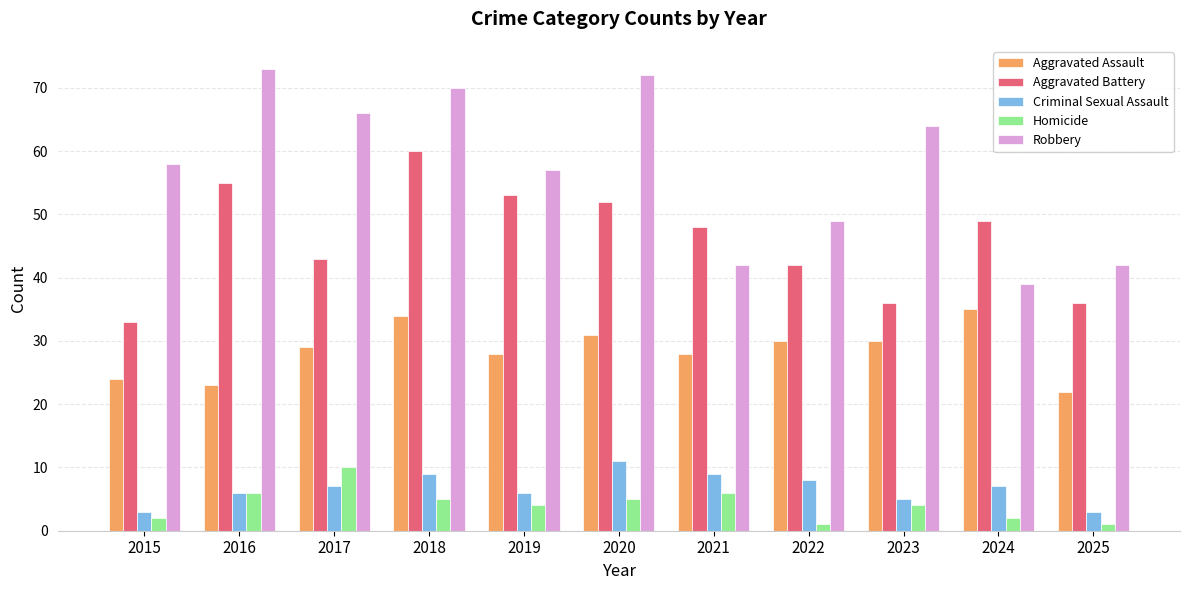

Reading left to right, transcribe all the data shown in this chart.

Aggravated Assault: 2015=24	2016=23	2017=29	2018=34	2019=28	2020=31	2021=28	2022=30	2023=30	2024=35	2025=22
Aggravated Battery: 2015=33	2016=55	2017=43	2018=60	2019=53	2020=52	2021=48	2022=42	2023=36	2024=49	2025=36
Criminal Sexual Assault: 2015=3	2016=6	2017=7	2018=9	2019=6	2020=11	2021=9	2022=8	2023=5	2024=7	2025=3
Homicide: 2015=2	2016=6	2017=10	2018=5	2019=4	2020=5	2021=6	2022=1	2023=4	2024=2	2025=1
Robbery: 2015=58	2016=73	2017=66	2018=70	2019=57	2020=72	2021=42	2022=49	2023=64	2024=39	2025=42